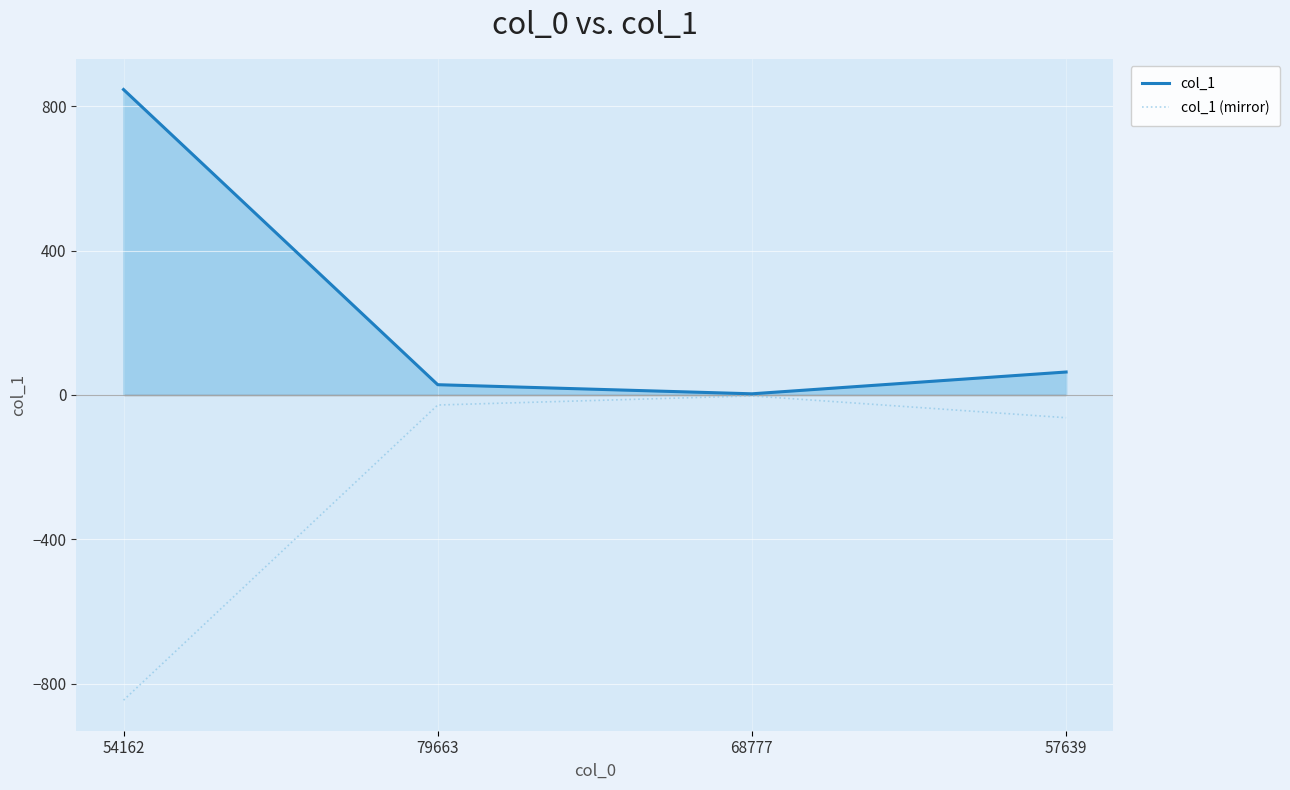

What is the approximate value of col_1 (mirror) at 57639?

-63.3